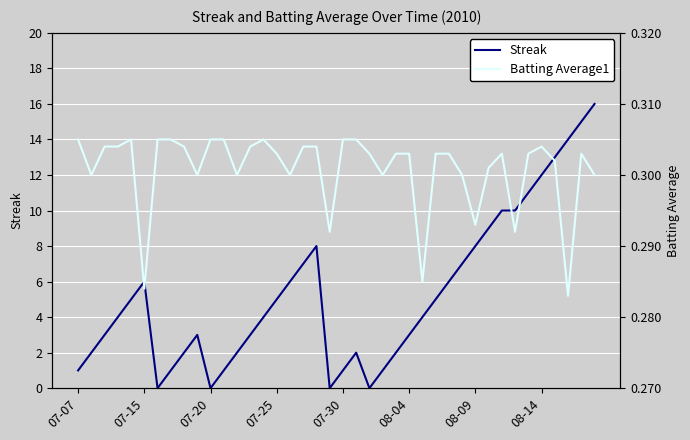

How many lines are shown in the chart?

2